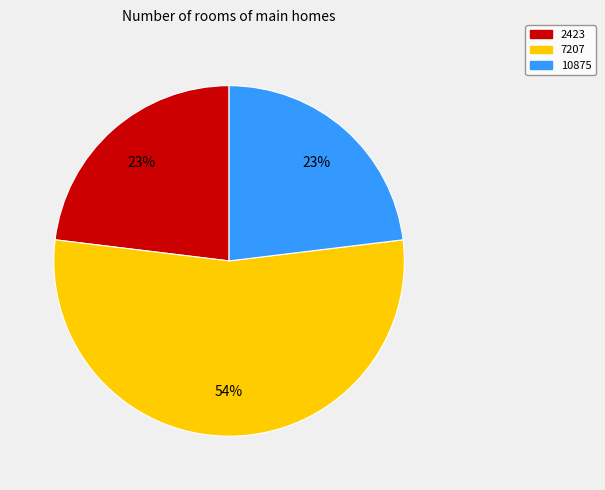

How many slices are in this pie chart?

3